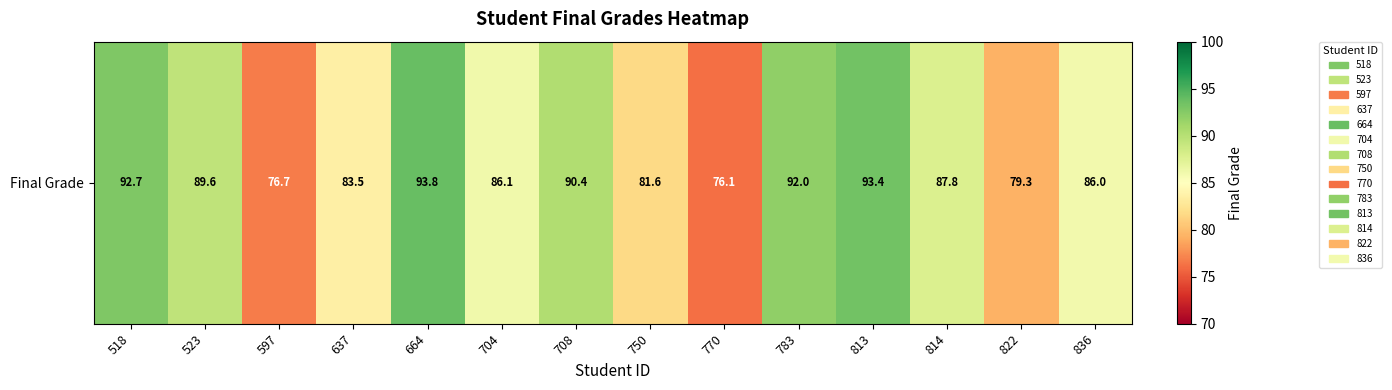

Reading left to right, what are all the values shown in this chart?

92.7	89.6	76.7	83.5	93.8	86.1	90.4	81.6	76.1	92.0	93.4	87.8	79.3	86.0